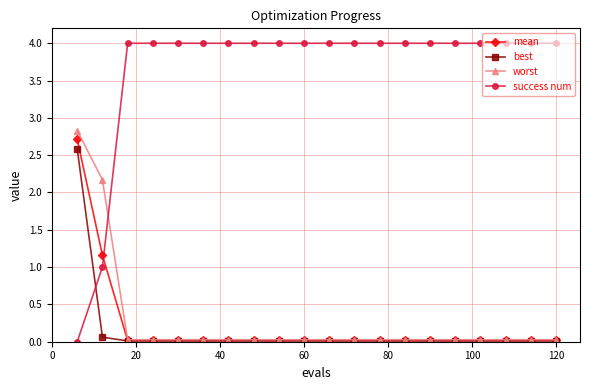

What is the maximum value shown in the chart?

4.0